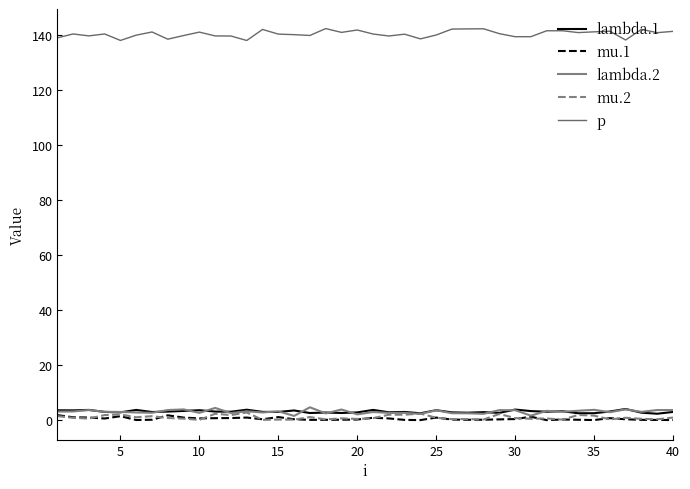

How many interior local peaks does the mu.1 series have?

9